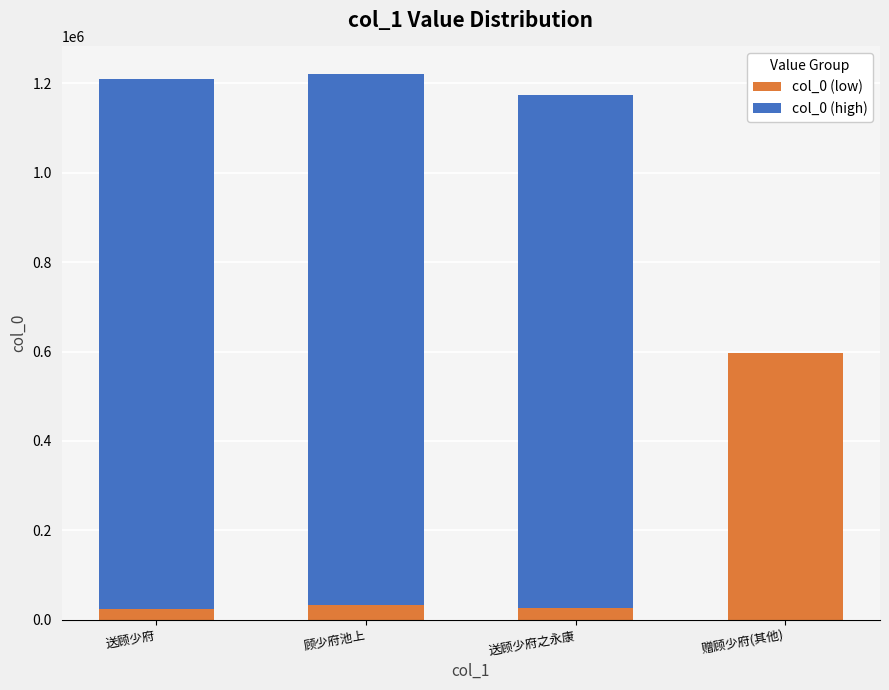

What is the total value across all series at 顾少府池上?

1221666